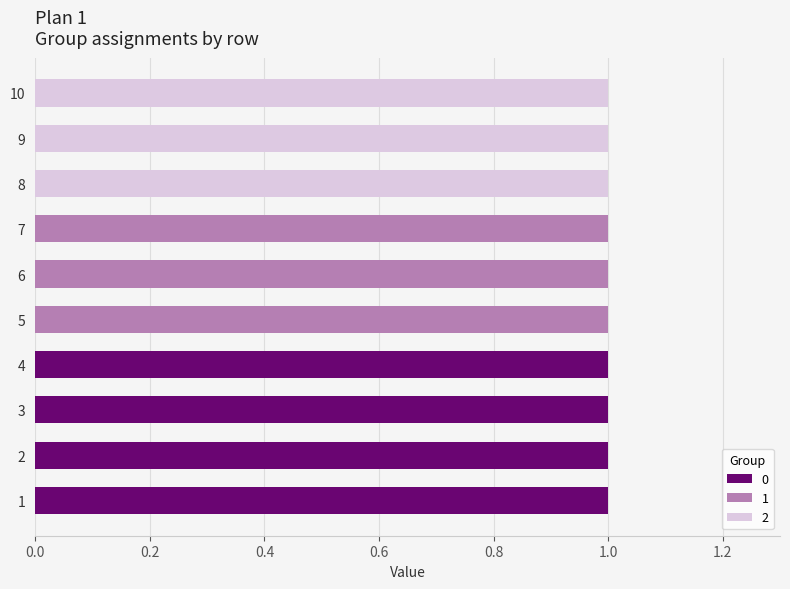

Count the number of categories in the chart.

10